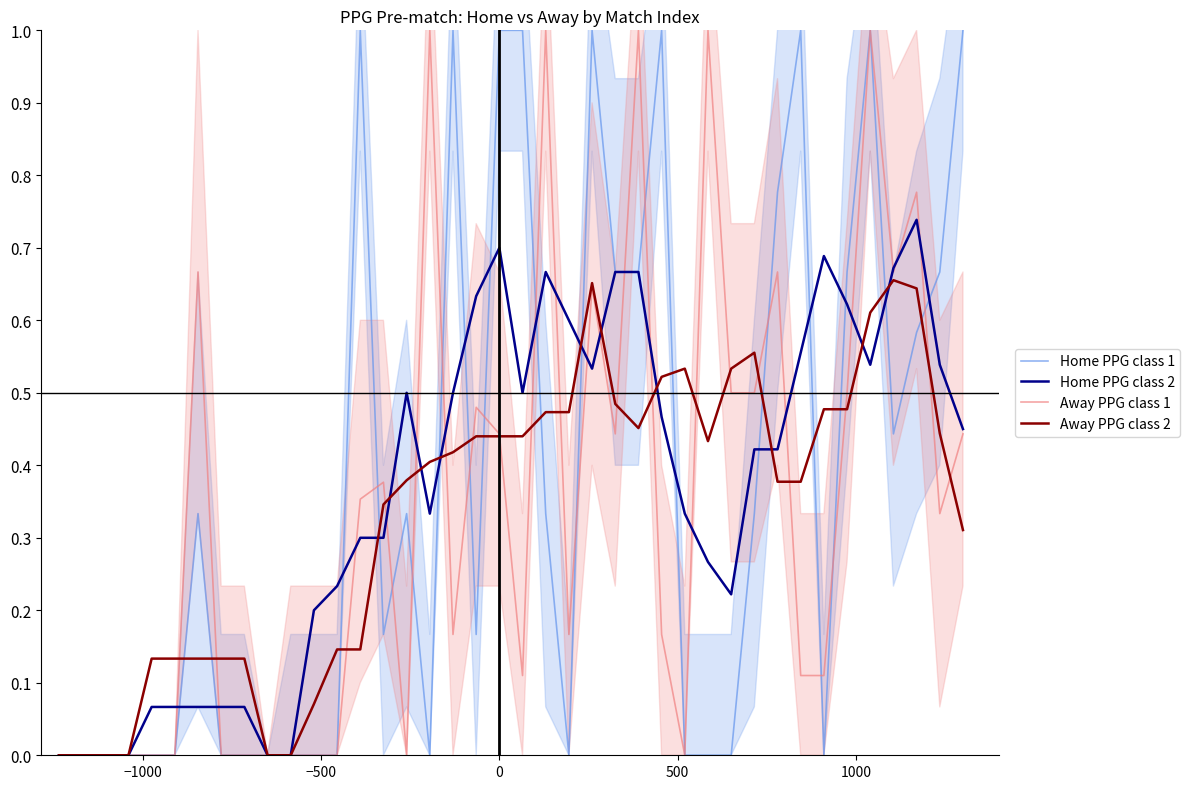

Reading left to right, transcribe all the data shown in this chart.

Home PPG class 1: 0.0	0.0	0.0	0.0	0.0	0.0	0.3	0.0	0.0	0.0	0.0	0.0	0.0	1.0	0.2	0.3	0.0	1.0	0.2	1.0	1.0	0.3	0.0	1.0	0.7	0.7	1.0	0.0	0.0	0.0	0.3	0.8	1.0	0.0	0.7	1.0	0.4	0.6	0.7	1.0
Away PPG class 1: 0.0	0.0	0.0	0.0	0.0	0.0	0.7	0.0	0.0	0.0	0.0	0.0	0.0	0.4	0.4	0.0	1.0	0.2	0.5	0.4	0.1	1.0	0.2	0.6	0.4	1.0	0.2	0.0	1.0	0.5	0.5	0.7	0.1	0.1	0.5	1.0	0.7	0.8	0.3	0.4
Home PPG class 2: 0.0	0.0	0.0	0.0	0.1	0.1	0.1	0.1	0.1	0.0	0.0	0.2	0.2	0.3	0.3	0.5	0.3	0.5	0.6	0.7	0.5	0.7	0.6	0.5	0.7	0.7	0.5	0.3	0.3	0.2	0.4	0.4	0.6	0.7	0.6	0.5	0.7	0.7	0.5	0.5
Away PPG class 2: 0.0	0.0	0.0	0.0	0.1	0.1	0.1	0.1	0.1	0.0	0.0	0.1	0.1	0.1	0.3	0.4	0.4	0.4	0.4	0.4	0.4	0.5	0.5	0.7	0.5	0.5	0.5	0.5	0.4	0.5	0.6	0.4	0.4	0.5	0.5	0.6	0.7	0.6	0.4	0.3